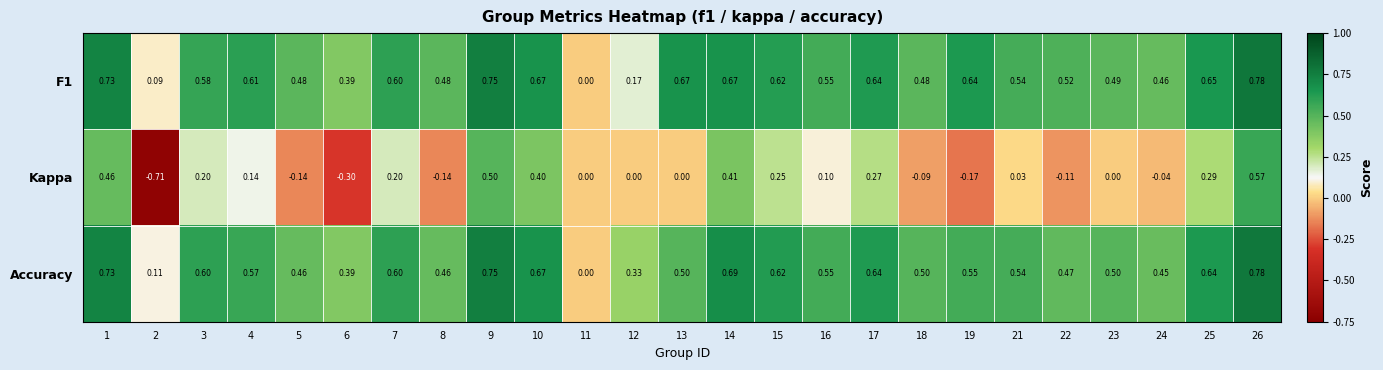

Is the value of F1 at 25 greater than the value of Kappa at 26?

Yes